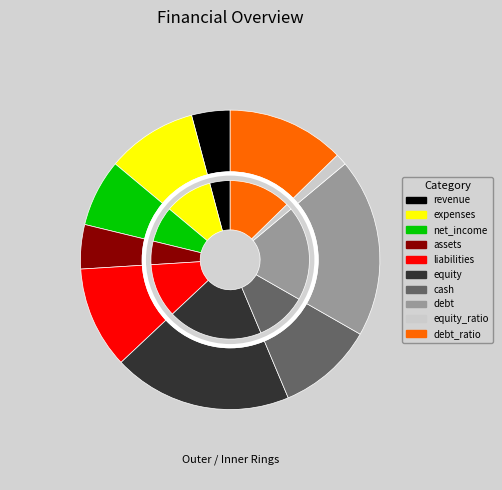

What is the ratio of the value at assets to the value at liabilities?

0.4